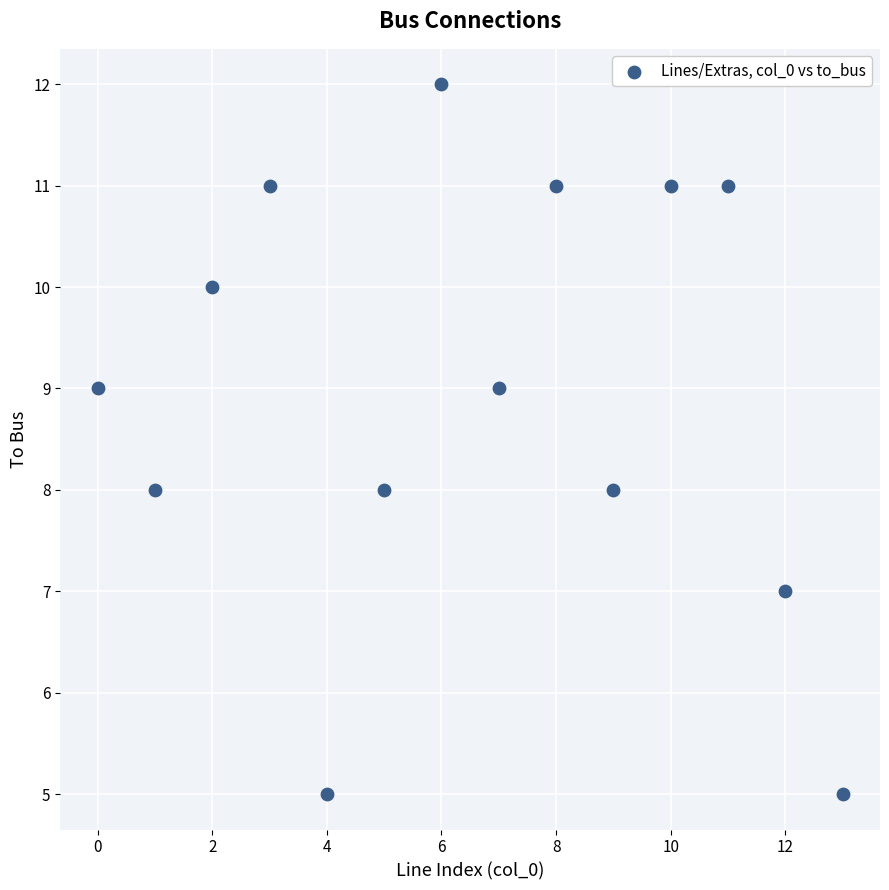

What is the range of Y values (max minus min)?

7